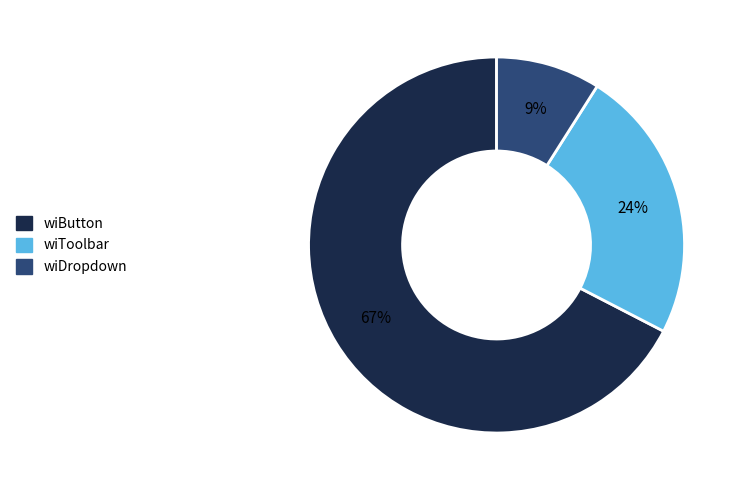

Does any single category account for the majority?

Yes